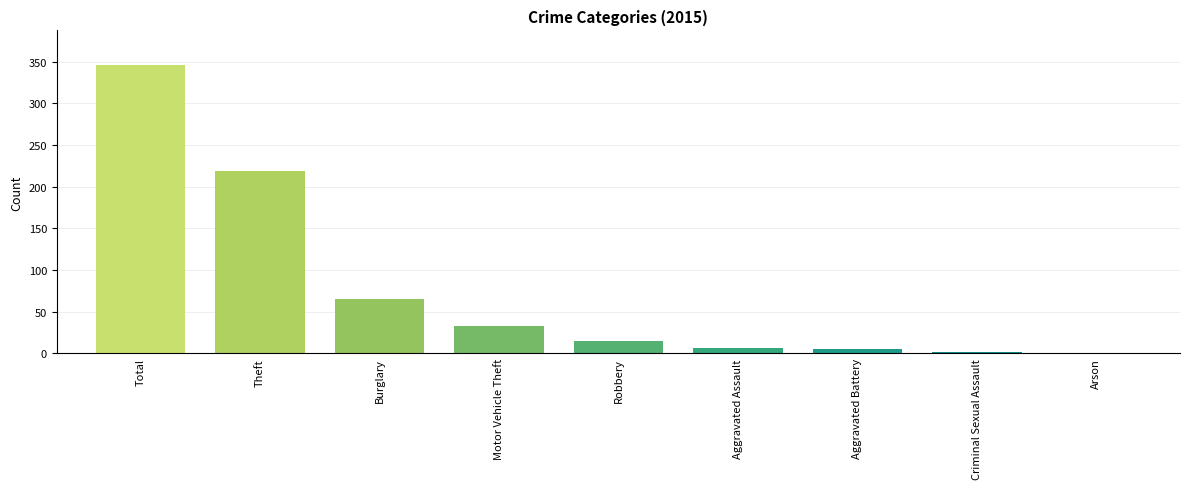

What is the sum of all values?

692